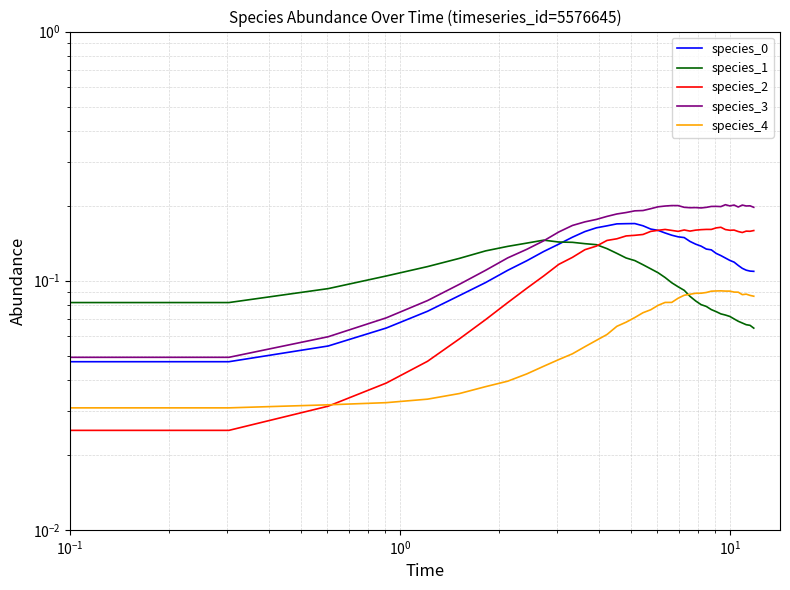

Rank the series by their maximum value, from highest to lowest.

species_3, species_0, species_2, species_1, species_4